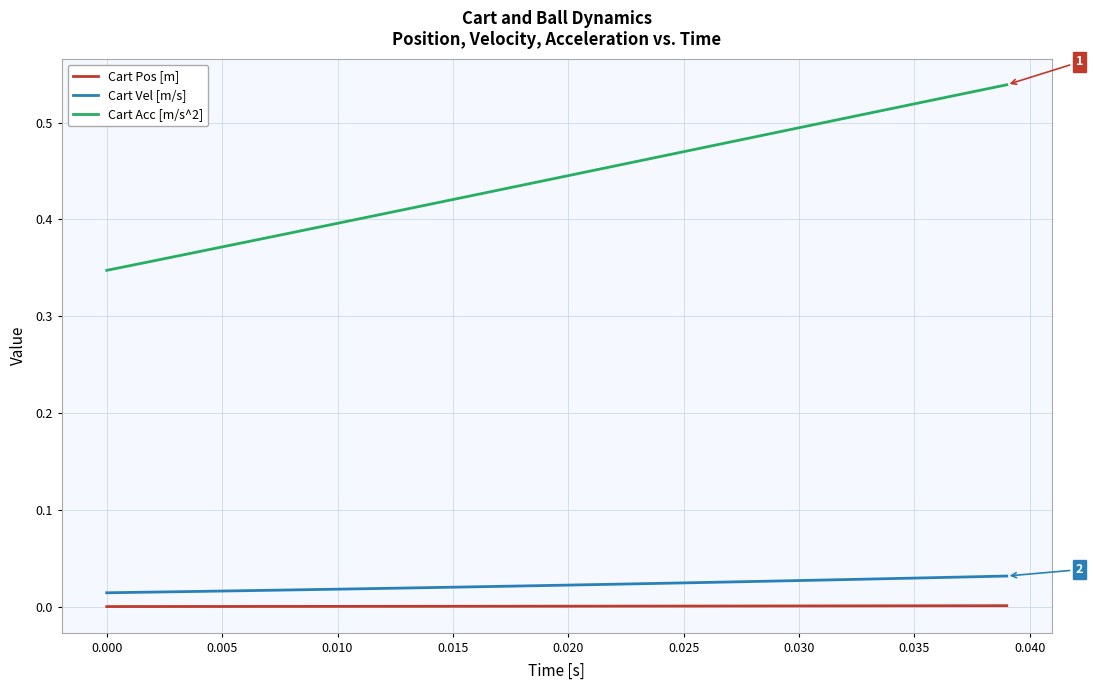

How many lines are shown in the chart?

3